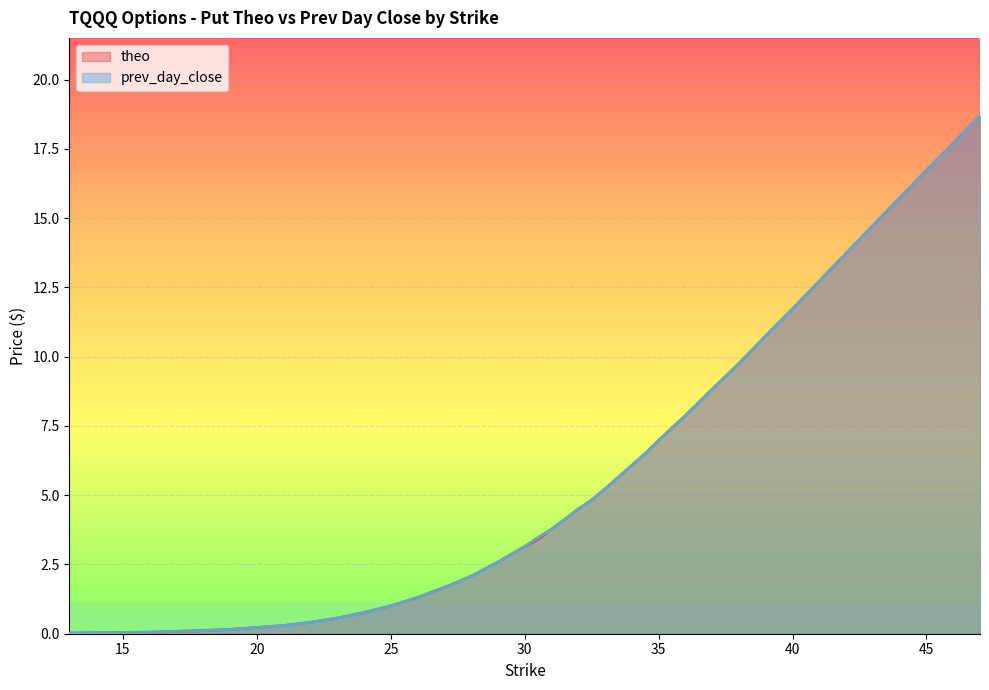

True or false: theo has more than 2 points higher than both neighbors.

False